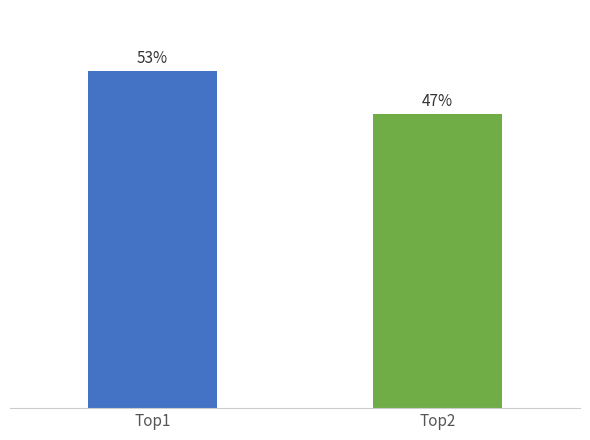

Are the bars horizontal?

No